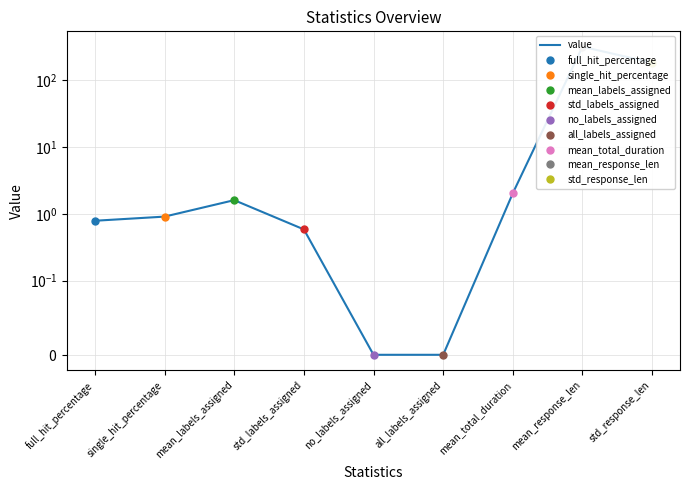

What is the value of the 8th point from the left?

316.2